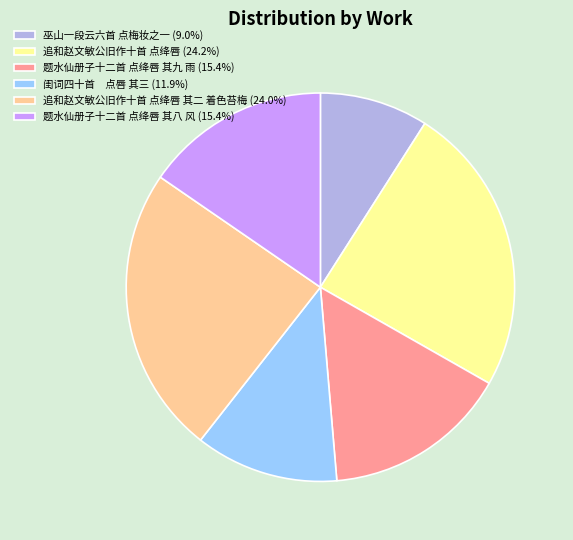

How many slices are in this pie chart?

6